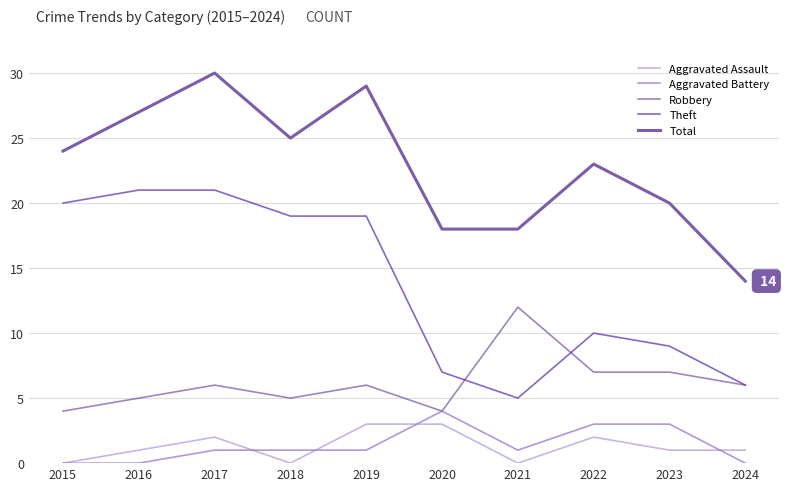

Which series has the largest total across all categories?

Total